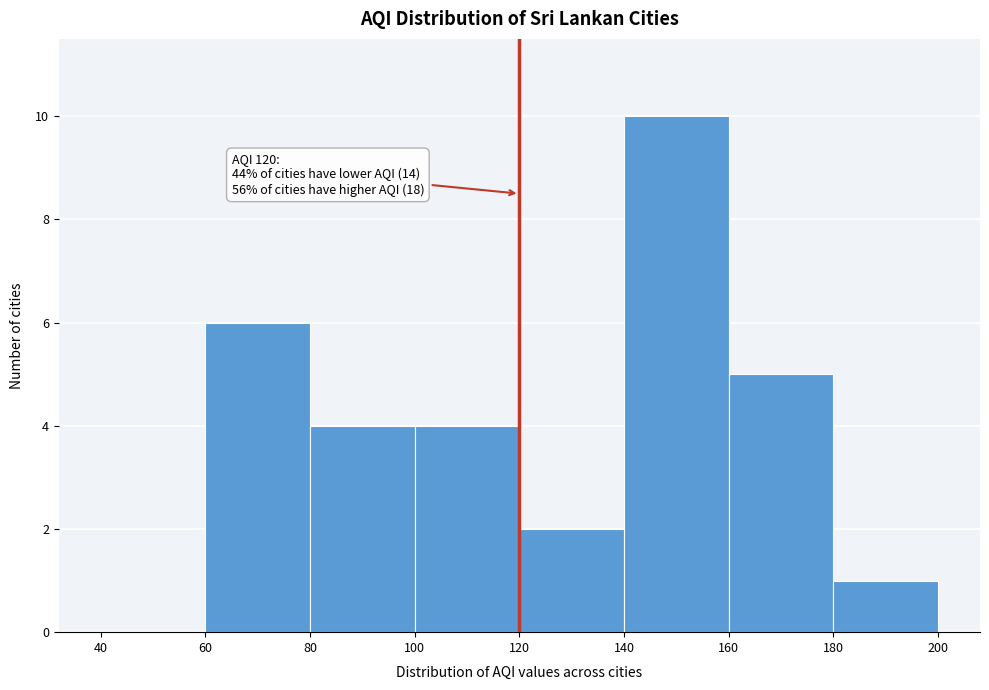

Over which range of the x-axis is the bar tallest?

140 to 160